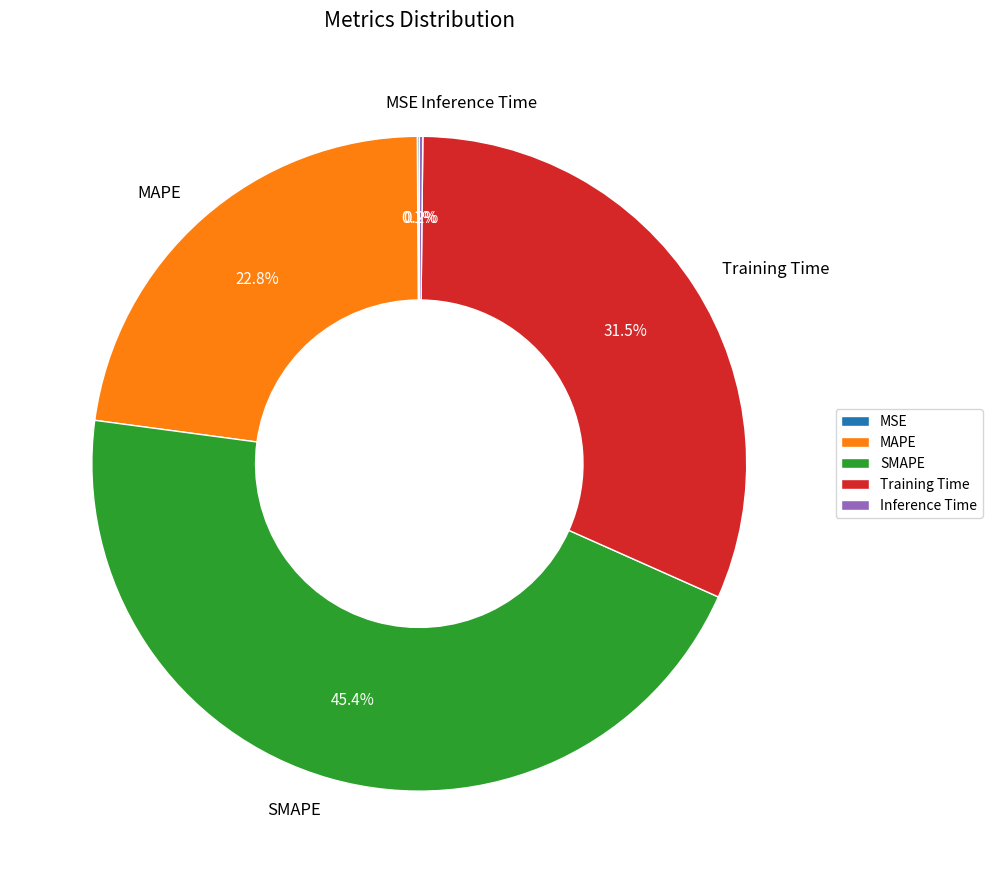

To the nearest percent, what is the average slice percentage?

20%